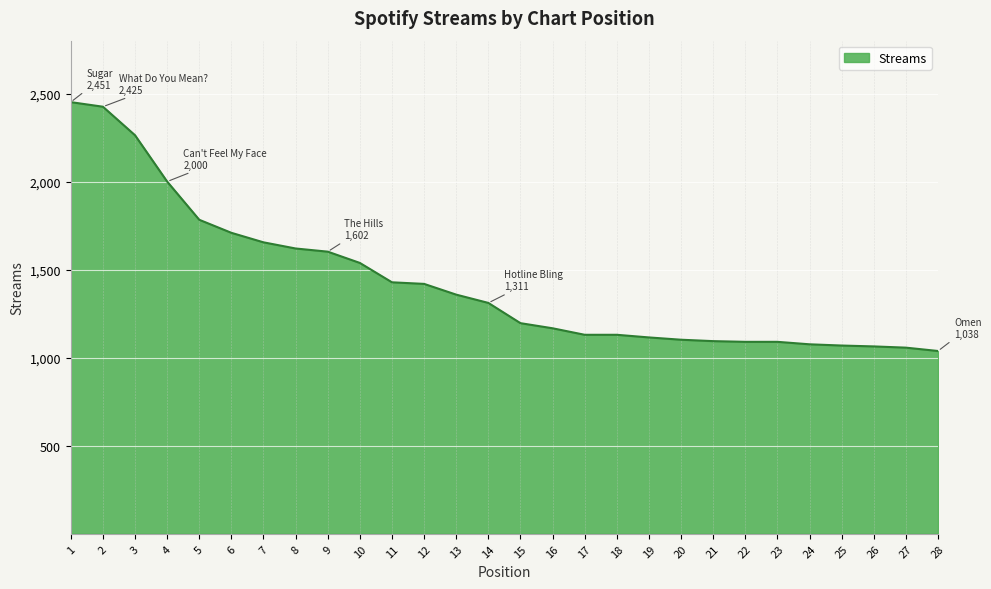

Does the chart have visible grid lines?

Yes